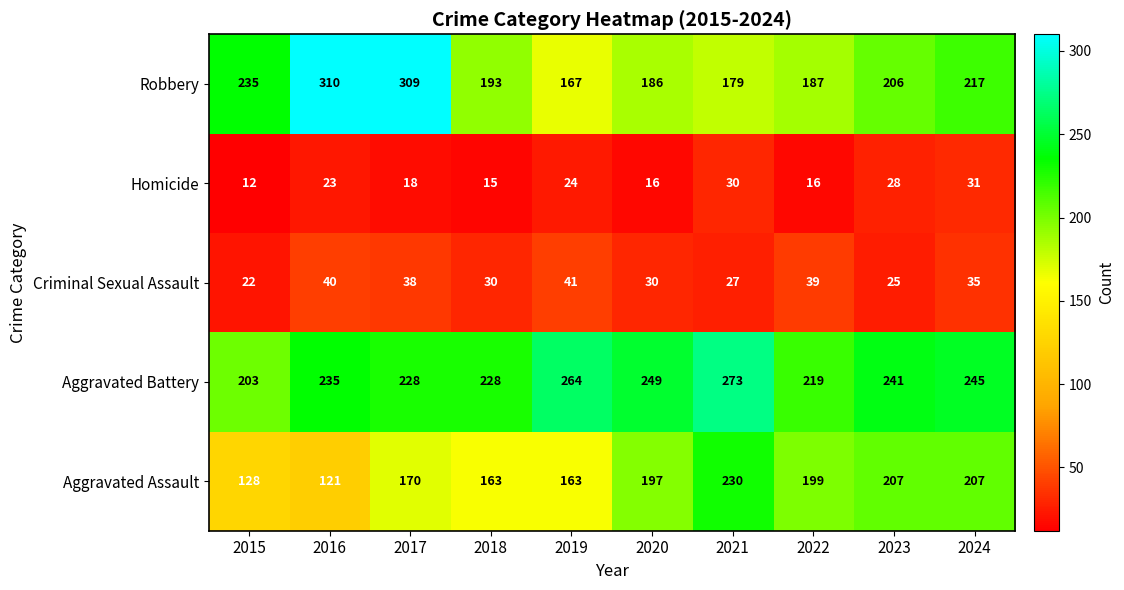

Rank the categories by Robbery value from highest to lowest.

2016, 2017, 2015, 2024, 2023, 2018, 2022, 2020, 2021, 2019